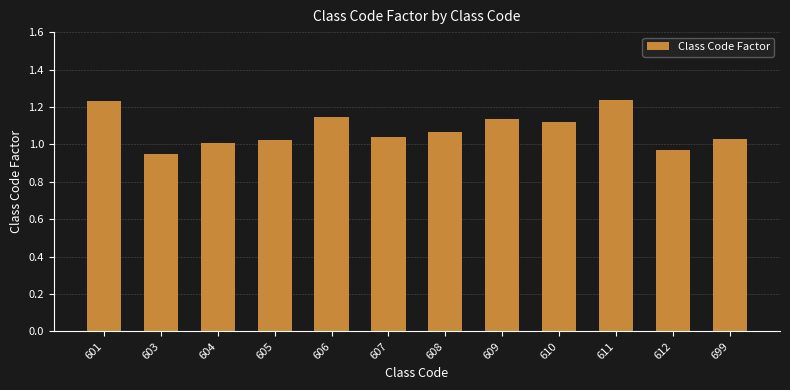

Count the number of data series in this chart.

1